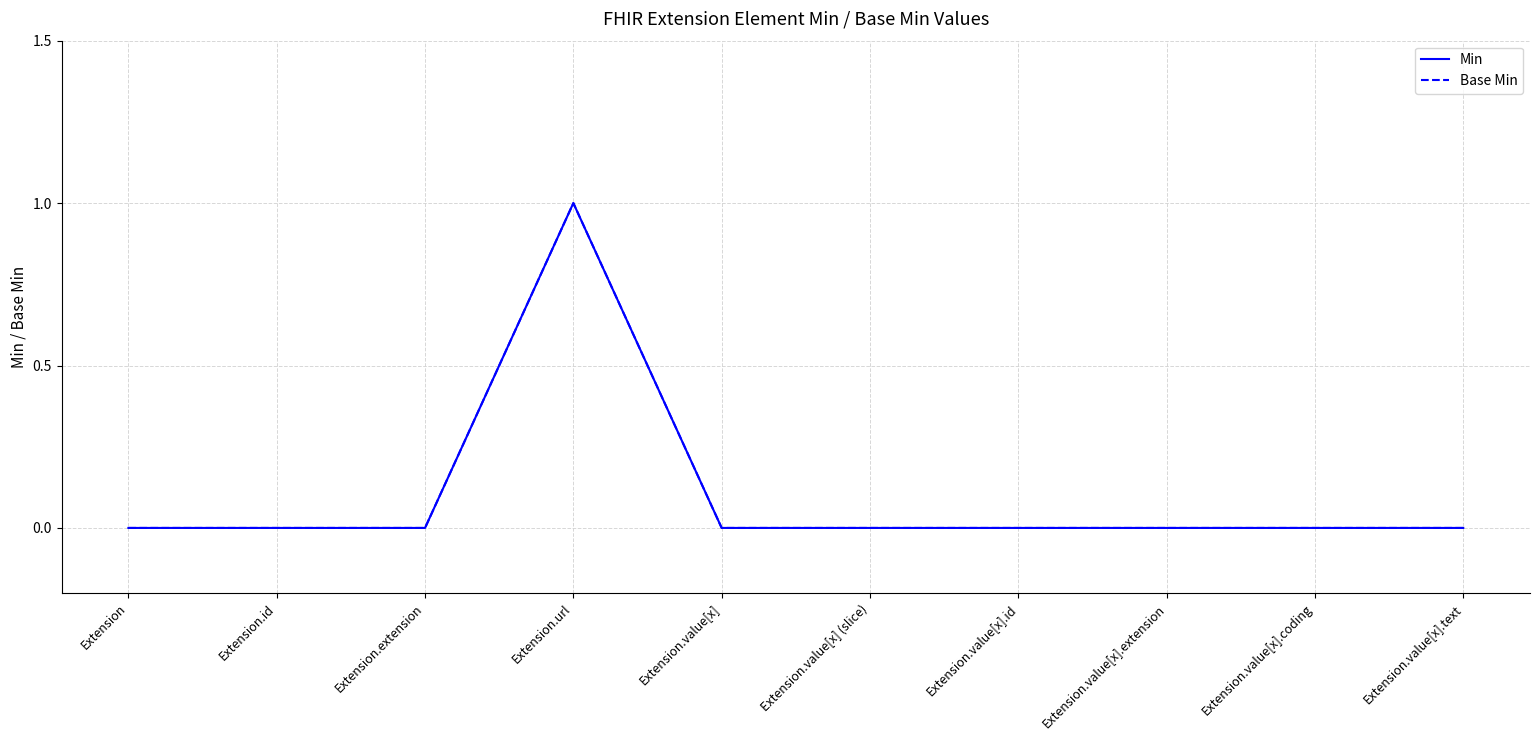

Does the chart have visible grid lines?

Yes